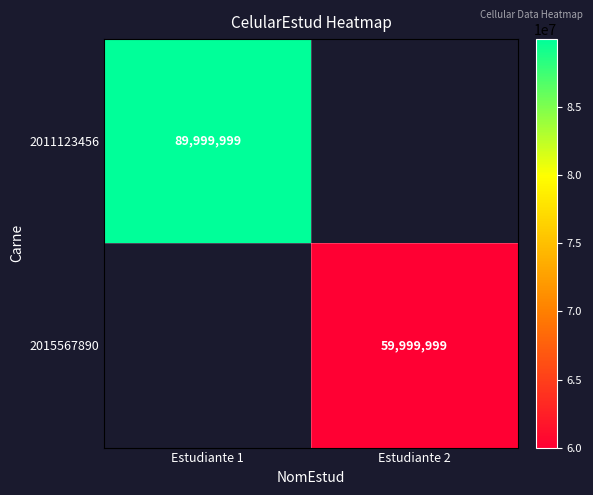

Is it true that 2011123456 equals 89999999 at Estudiante 1?

True